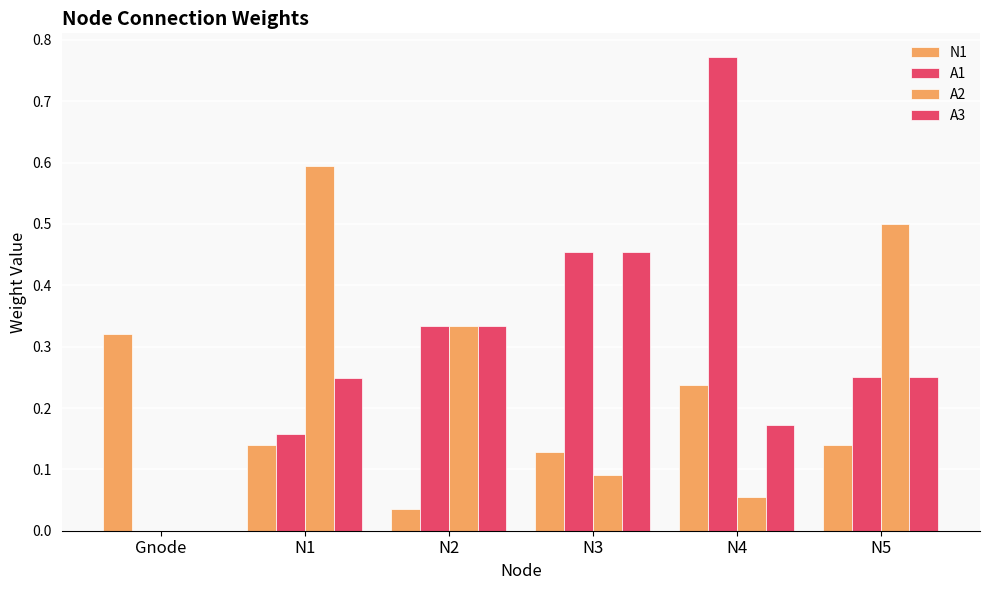

How many positive values does the A3 series have?

5